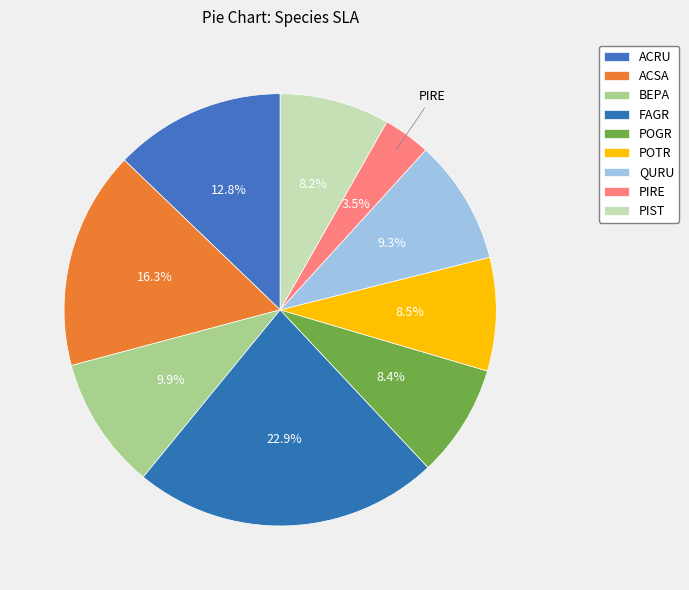

To the nearest percent, what is the difference between the POTR and FAGR slice percentages?

14%